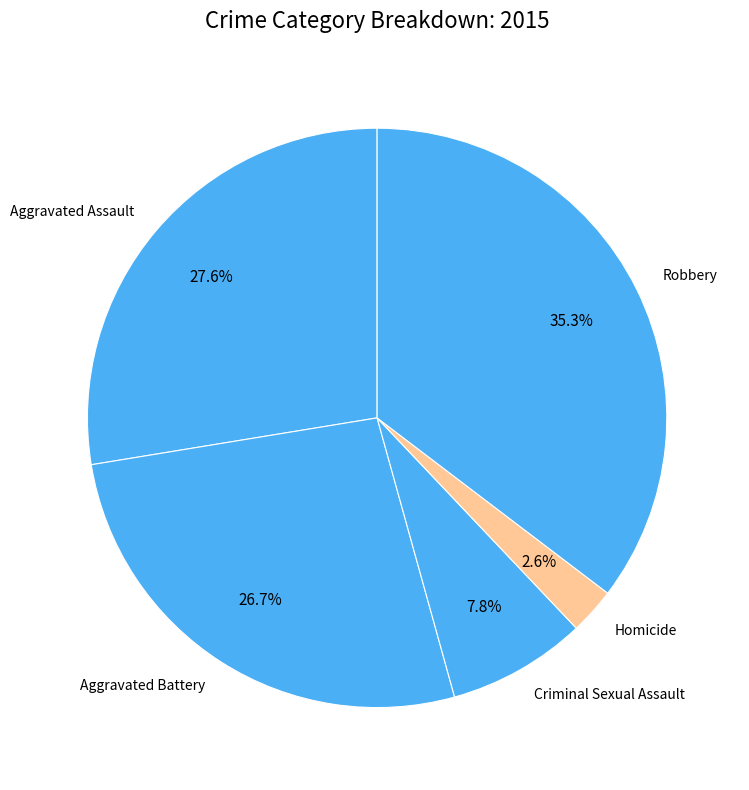

To the nearest percent, what percentage of the pie is Homicide?

3%